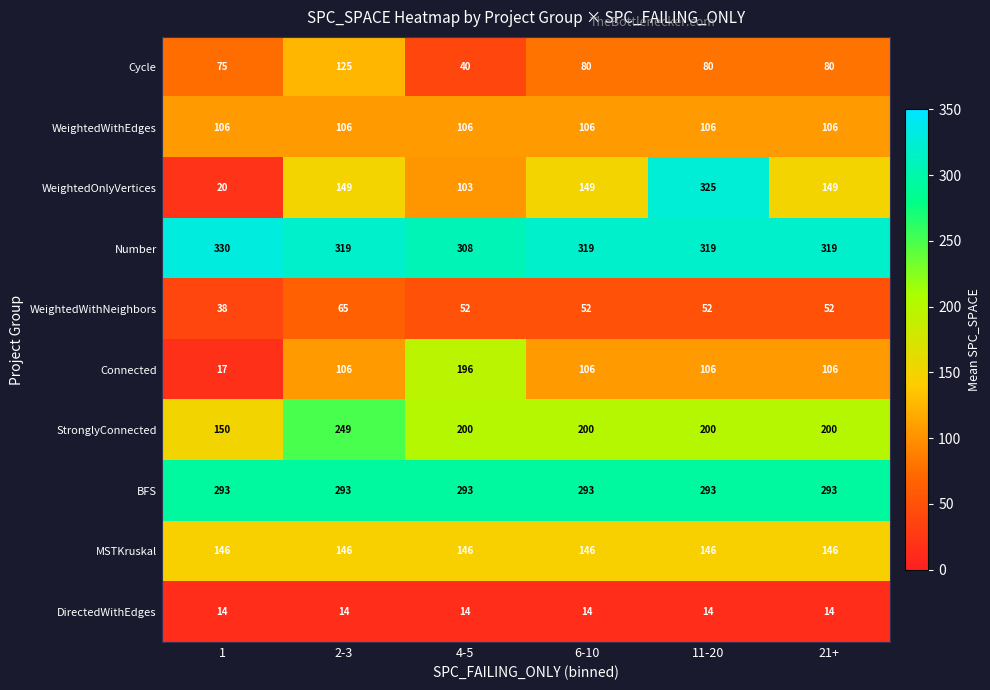

At which category is the sum across all series the highest?

11-20